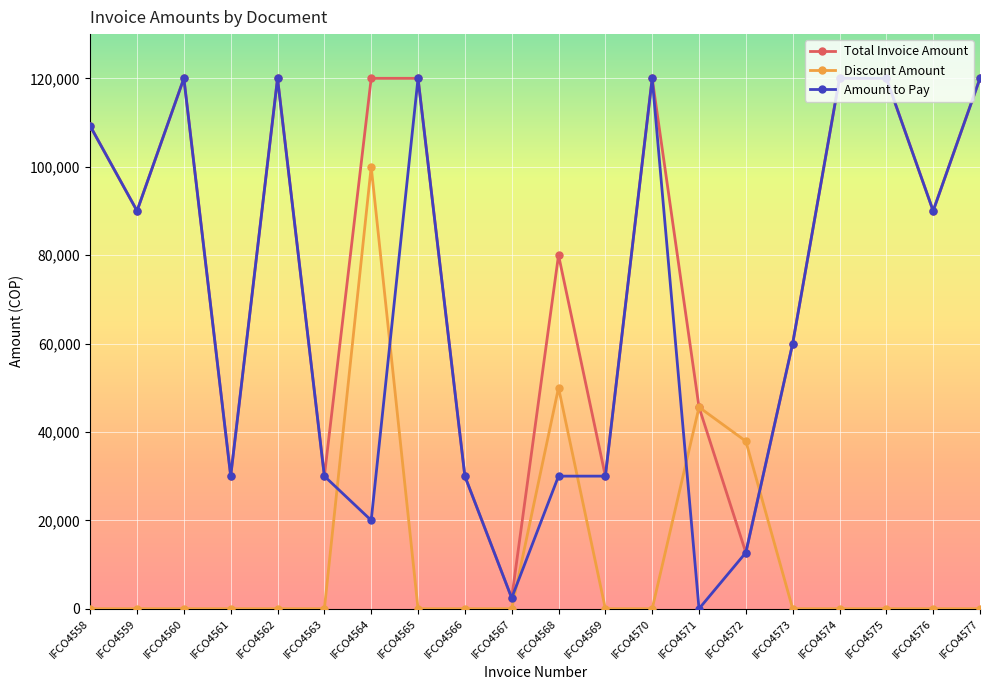

Reading right to left, list all the values displayed in this chart.

Total Invoice Amount: 120000	90000	120000	120000	60000	12700	45600	120000	30000	80000	2430	30000	120000	120000	30000	120000	30000	120000	90000	109200
Discount Amount: 0	0	0	0	0	37900	45600	0	0	50000	0	0	0	100000	0	0	0	0	0	0
Amount to Pay: 120000	90000	120000	120000	60000	12700	0	120000	30000	30000	2430	30000	120000	20000	30000	120000	30000	120000	90000	109200